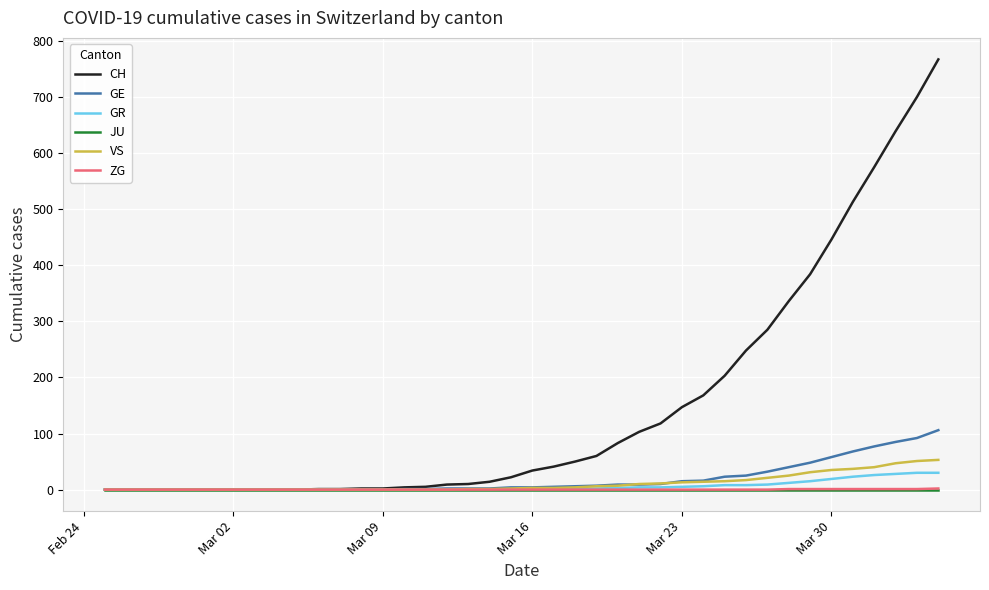

Which series has the widest spread of values?

CH